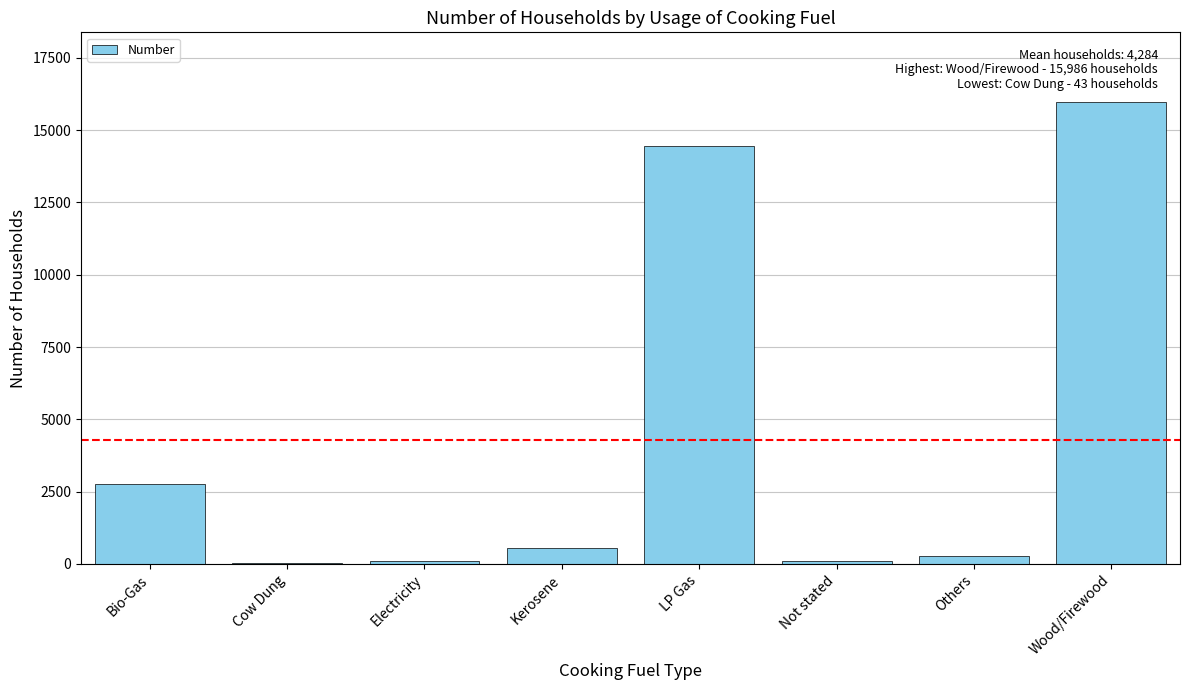

Where is the data nearest to the value 8014?

Bio-Gas